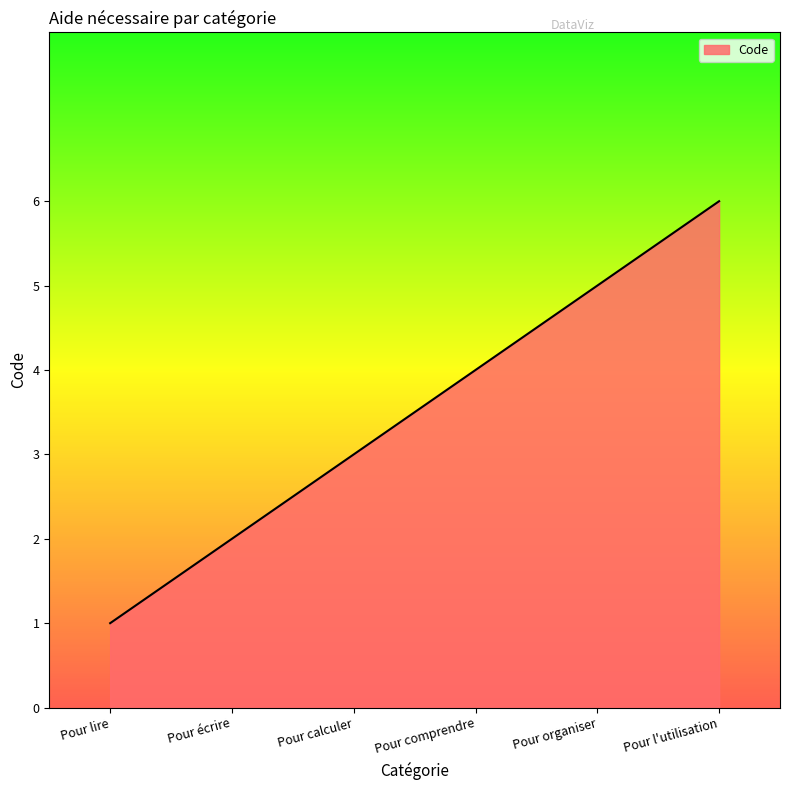

True or false: the data shows 4 at Pour comprendre.

True